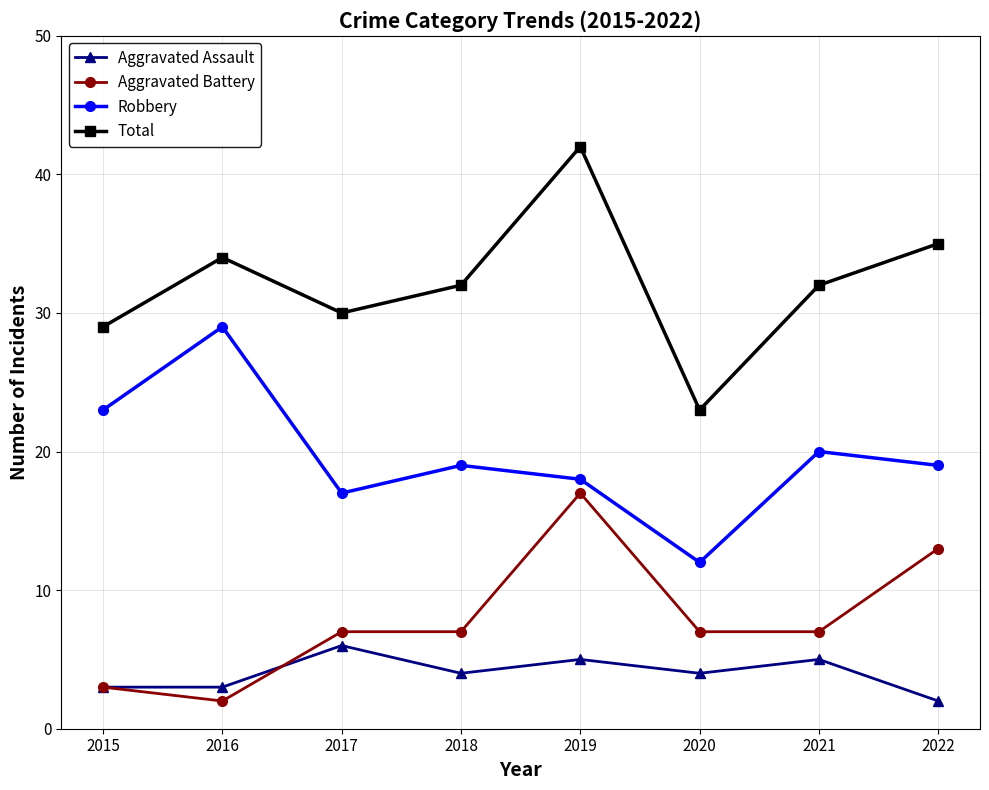

What is the minimum value for Robbery?

12